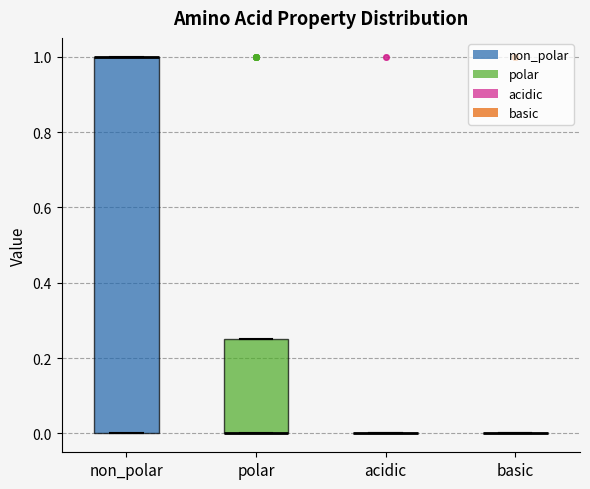

Which box is the tallest, from its lower edge to its upper edge?

non_polar